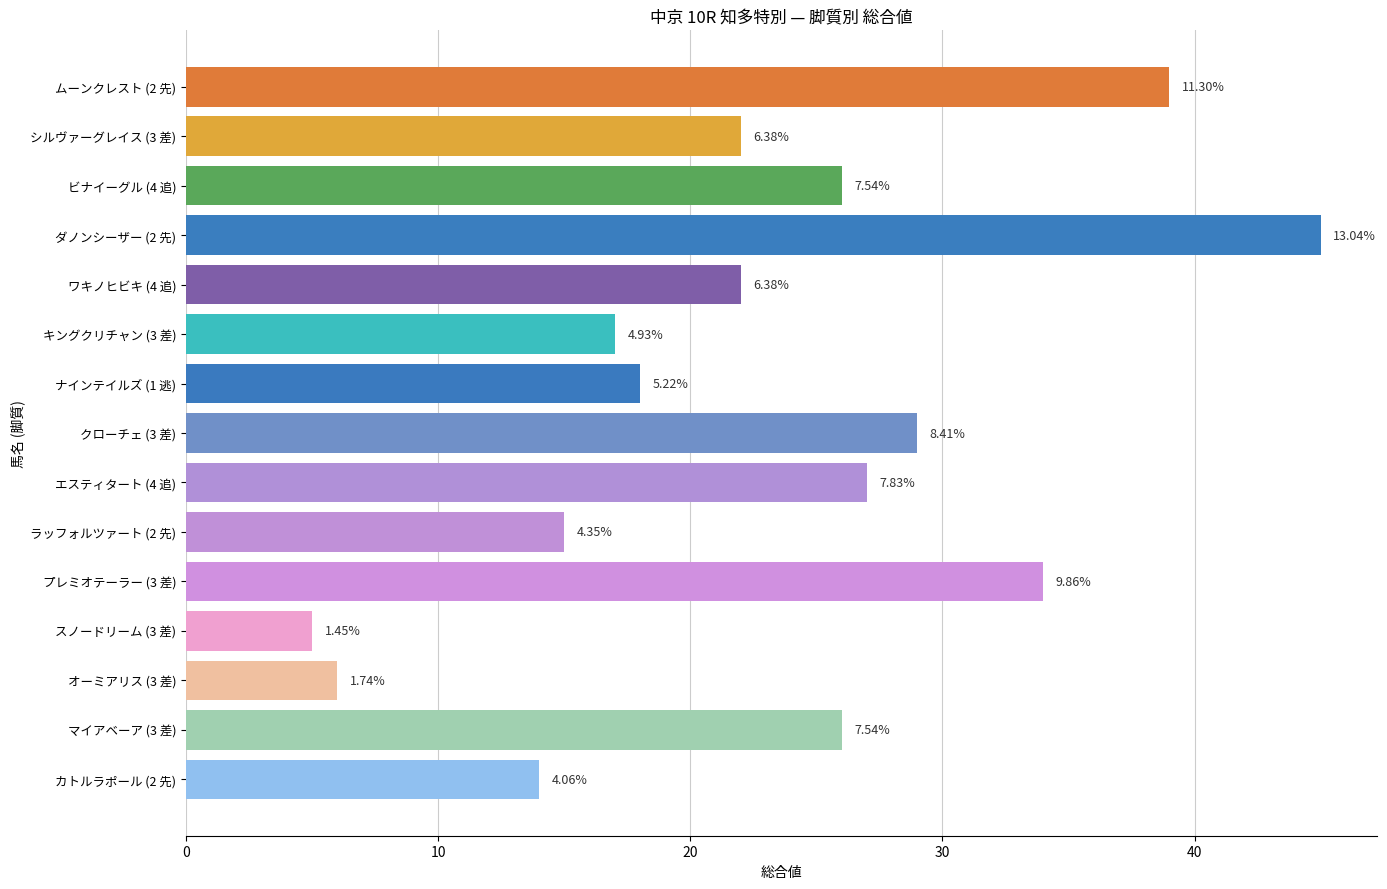

What is the difference between the second highest and second lowest values?

33